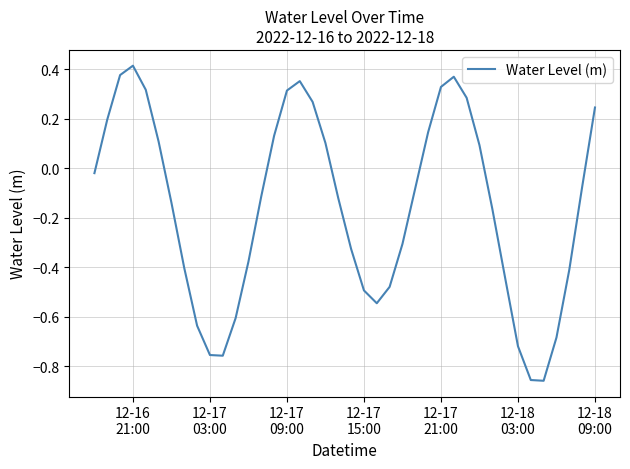

What is the difference between the maximum and minimum values?

1.3